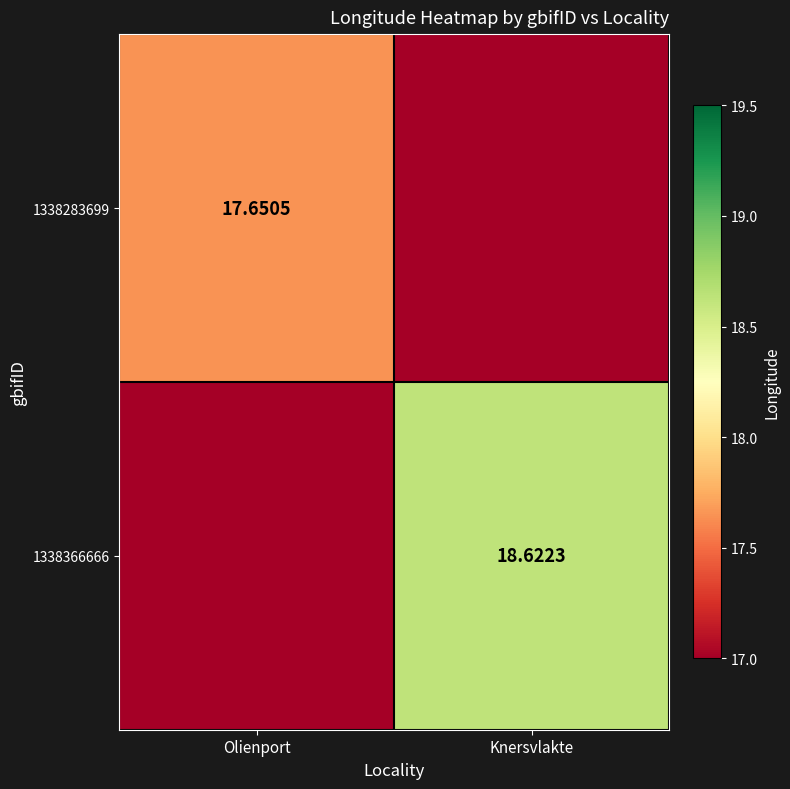

Which label corresponds to the largest value in the chart?

Knersvlakte